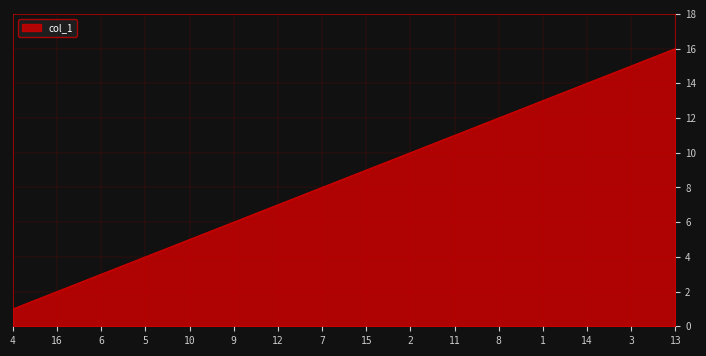

Rank the categories by value from highest to lowest.

13, 3, 14, 1, 8, 11, 2, 15, 7, 12, 9, 10, 5, 6, 16, 4